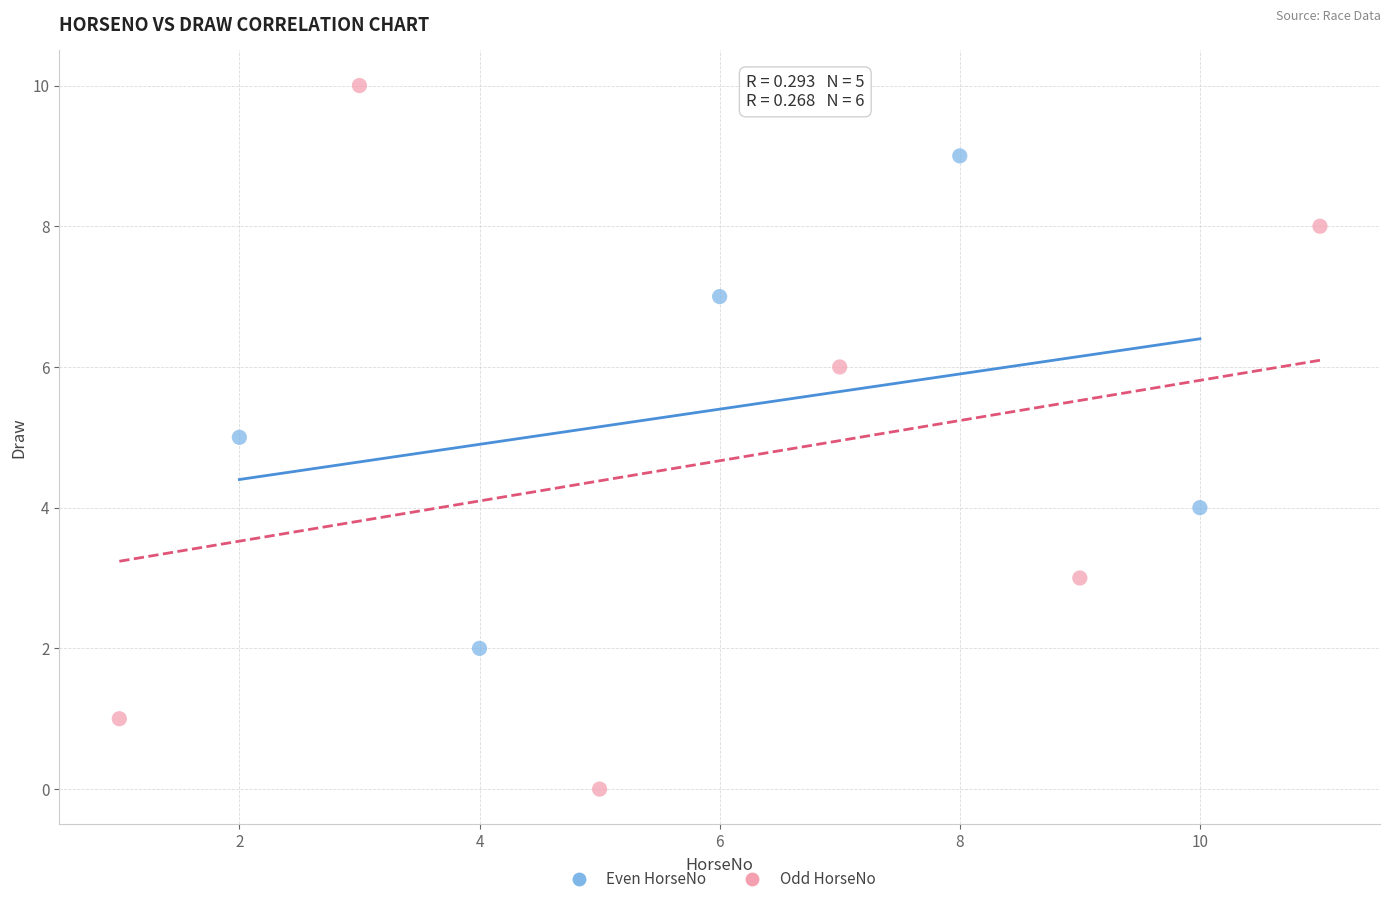

Which series contains the highest Y value?

Odd HorseNo